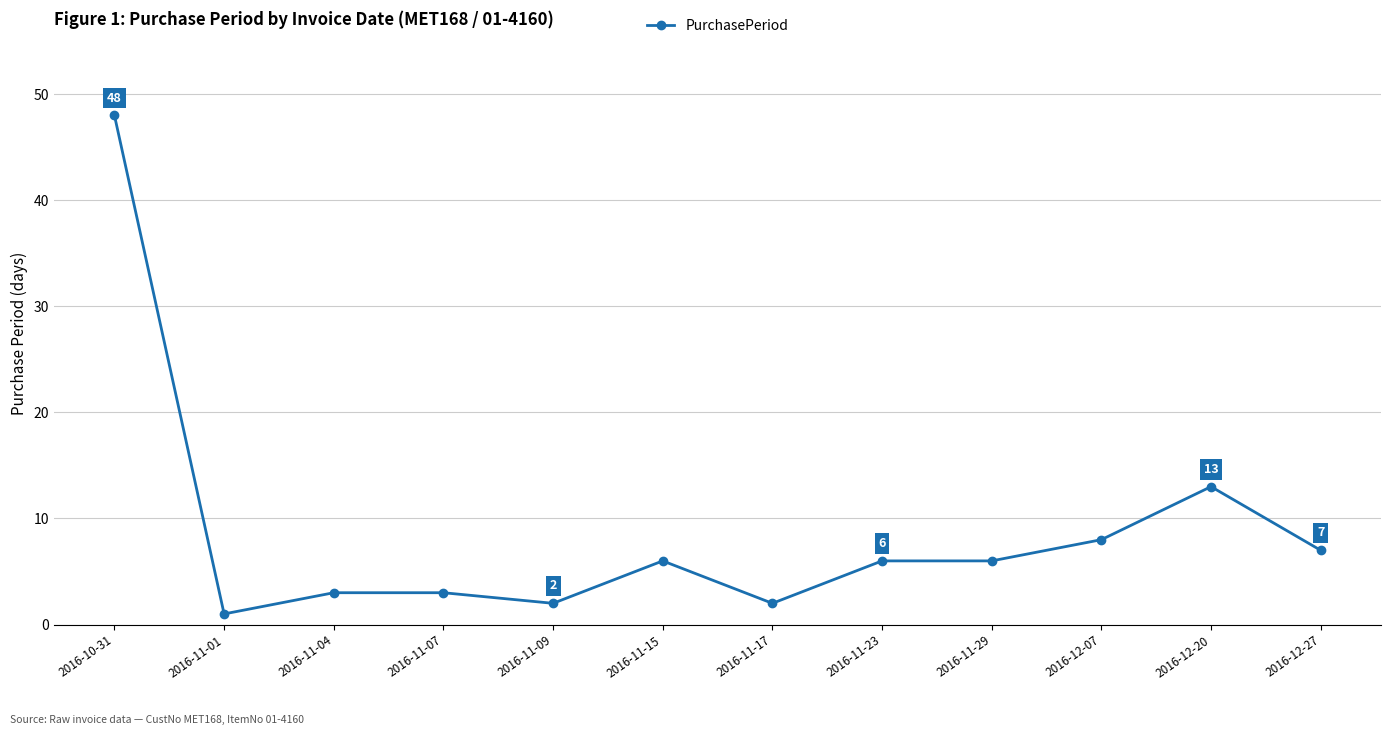

Is it true that the value at 2016-11-23 is 2?

False